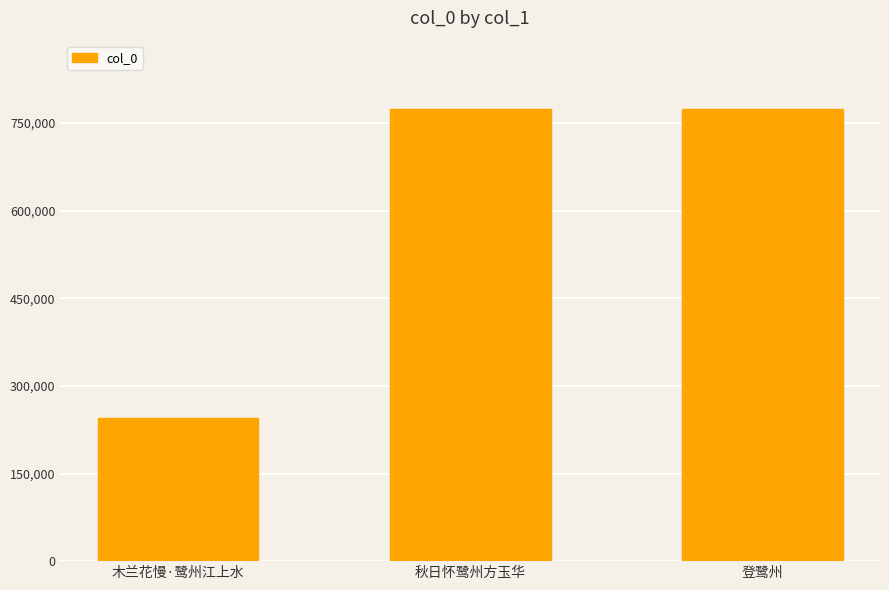

Where is the data nearest to the value 509750?

登鹭州